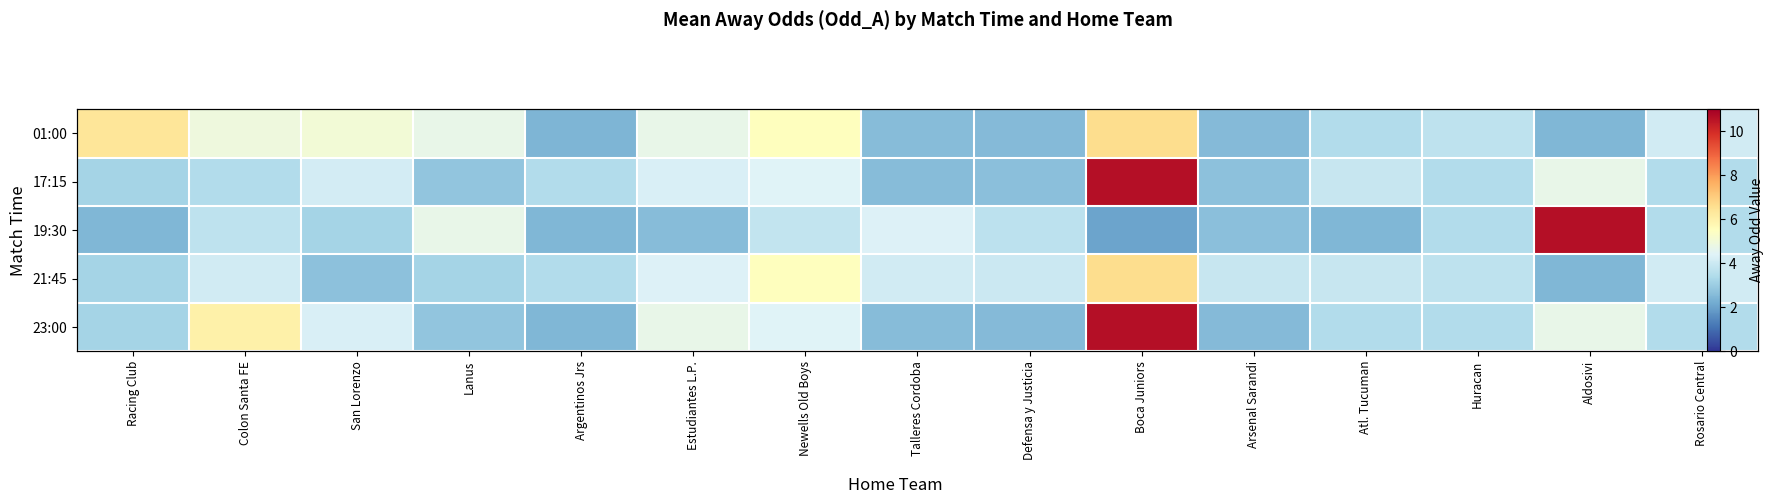

What is the difference between the 17:15 values at Aldosivi and Talleres Cordoba?

2.1